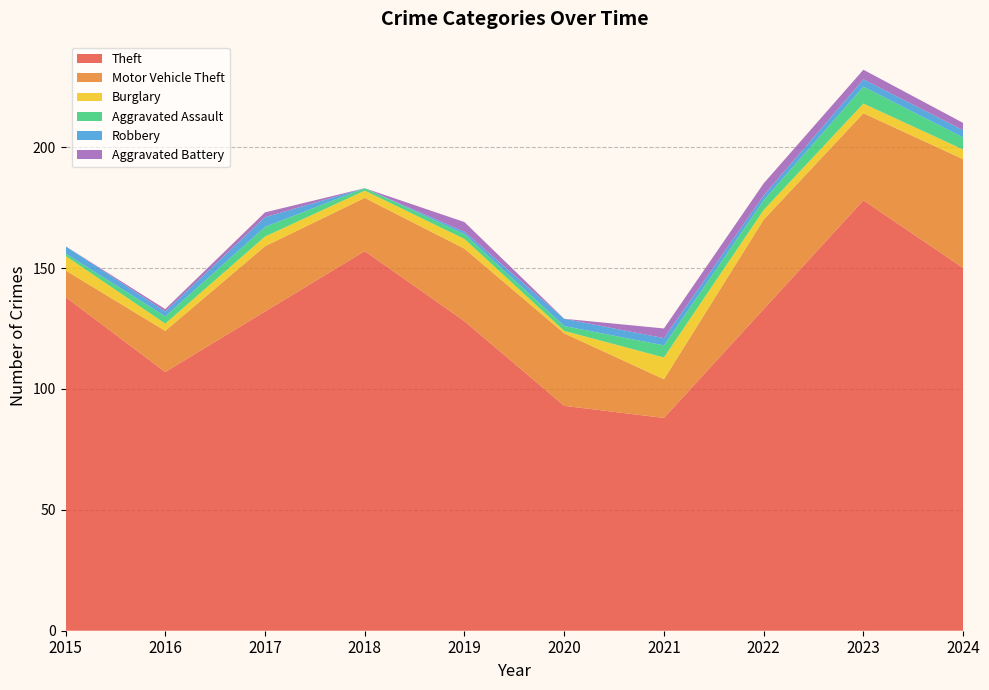

Reading left to right, extract all data points from this chart.

Theft: 138	107	132	157	128	93	88	133	178	150
Motor Vehicle Theft: 11	17	27	22	30	30	16	37	36	45
Burglary: 6	3	4	3	4	1	9	4	4	4
Aggravated Assault: 1	3	4	1	2	2	5	4	7	5
Robbery: 3	2	4	0	1	3	3	2	3	3
Aggravated Battery: 0	1	2	0	4	0	4	5	4	3